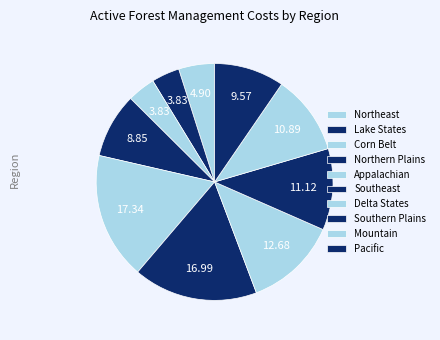

Rank the categories by value from highest to lowest.

Appalachian, Southeast, Delta States, Southern Plains, Mountain, Pacific, Northern Plains, Northeast, Lake States, Corn Belt